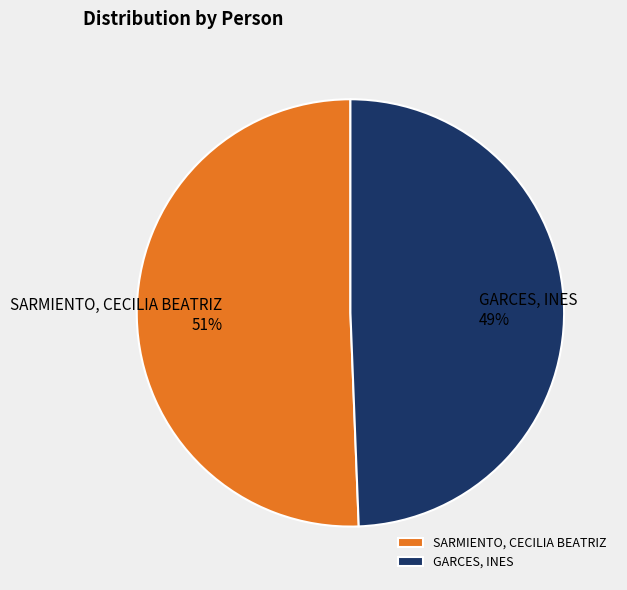

What percentage is the SARMIENTO, CECILIA BEATRIZ slice, to the nearest percent?

51%